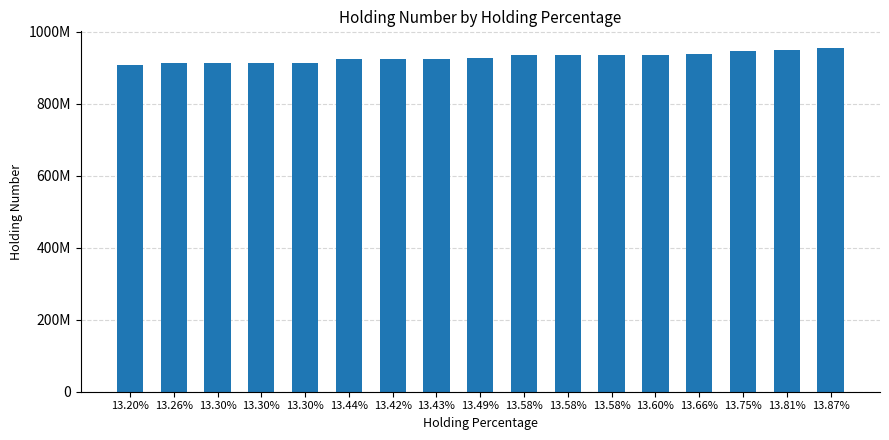

Are the bars horizontal?

No